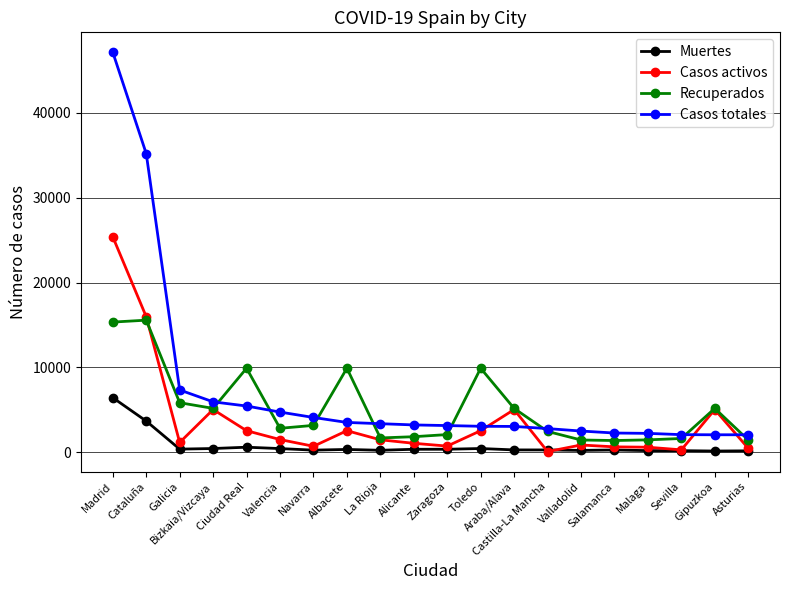

List the series in order of their overall mean, highest first.

Casos totales, Recuperados, Casos activos, Muertes